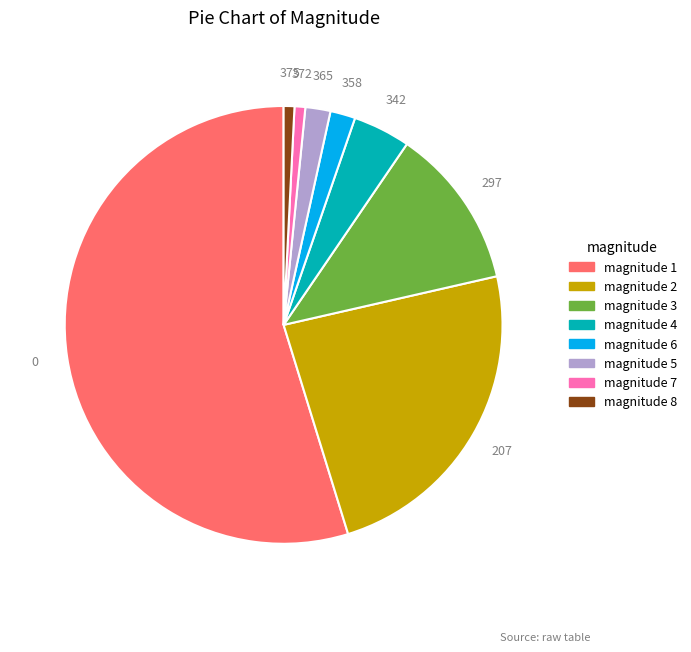

Does any single category account for the majority?

Yes